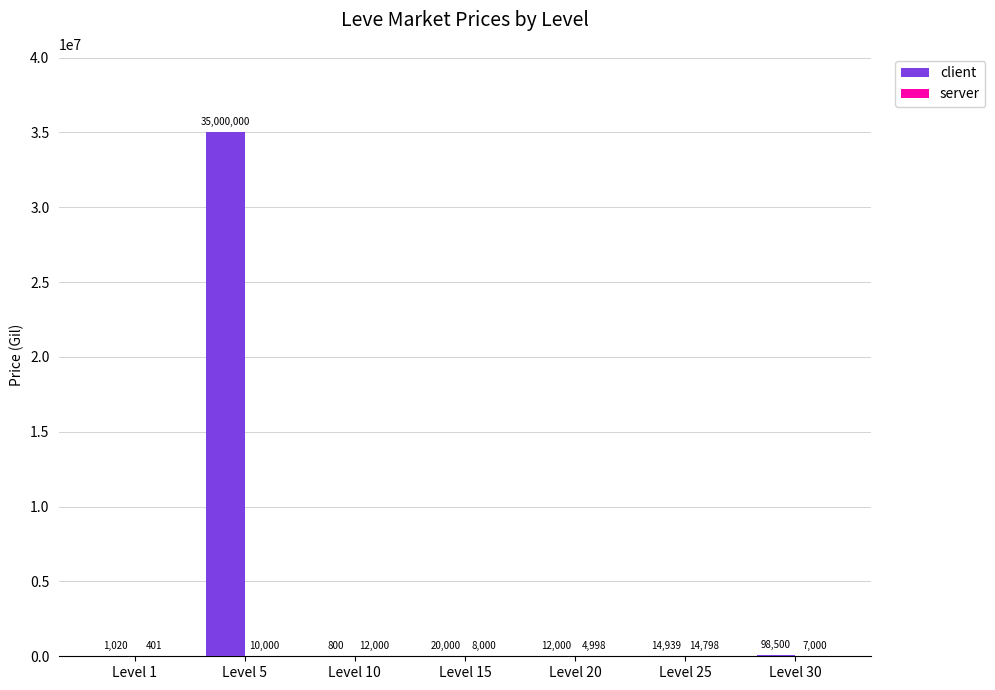

The value of client at Level 5 is 35000000. True or false?

True